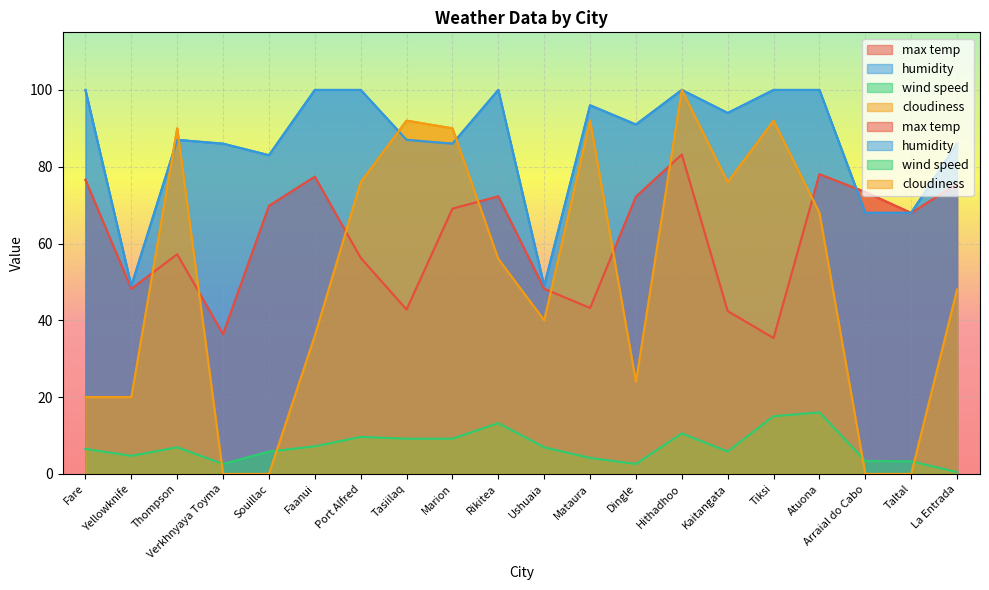

Which series ends up on top after the final intersection of max temp and humidity?

humidity